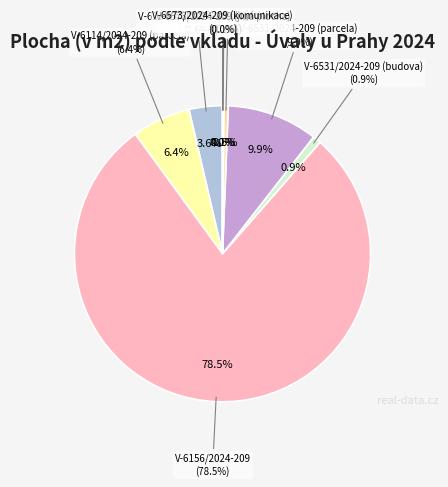

Is the sum of V-6531/2024-209 (budova) and V-6573/2024-209 (jednotka) greater than half?

No